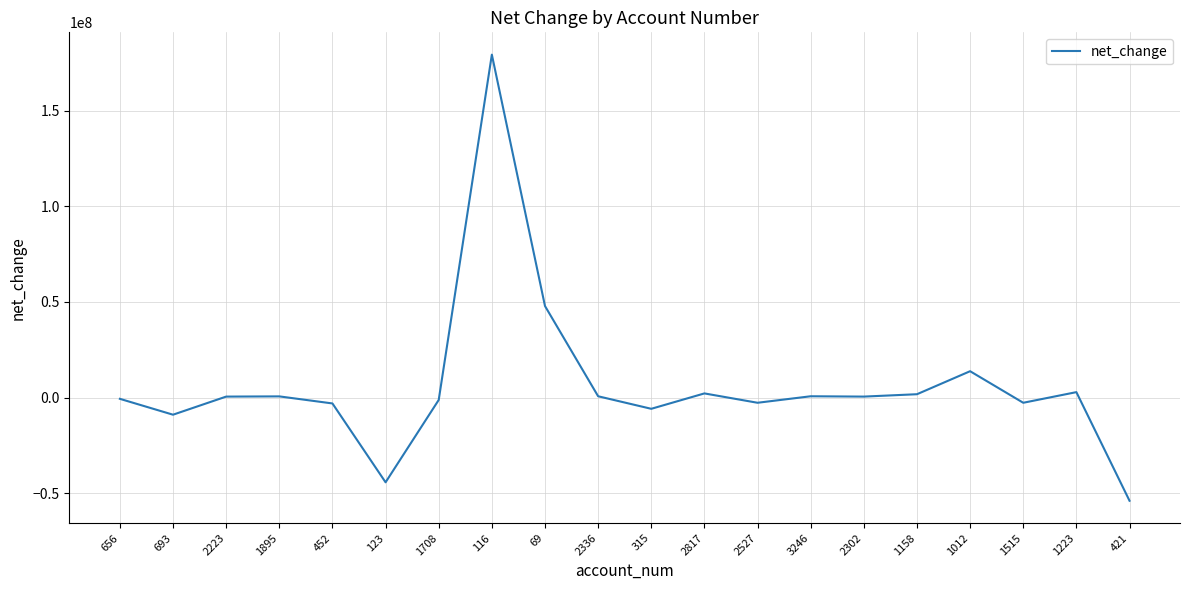

Is it true that the value at 1012 is 13760000?

True